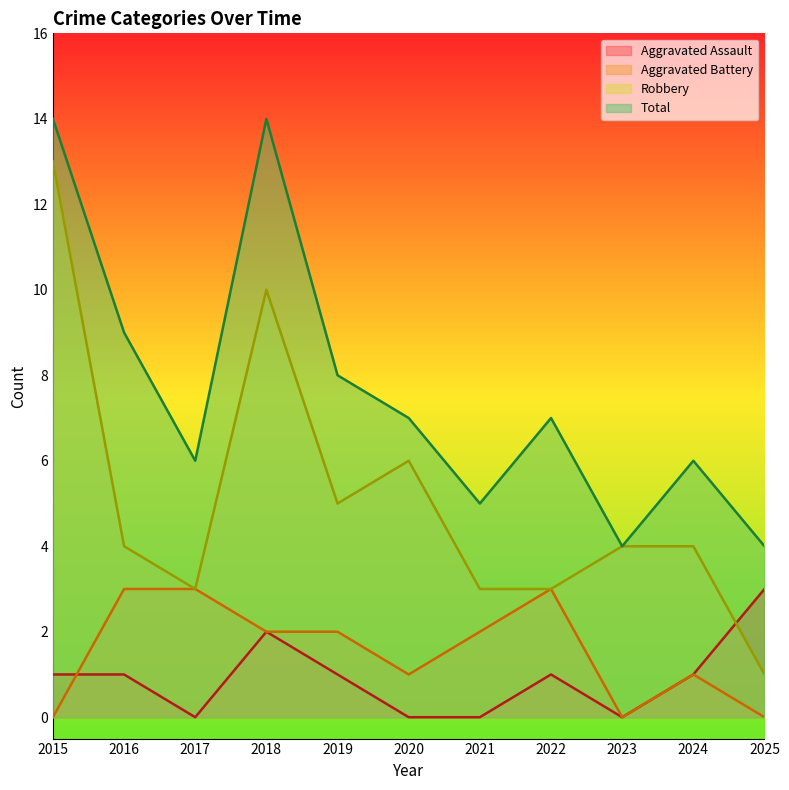

Where is the first local maximum for Total?

2018